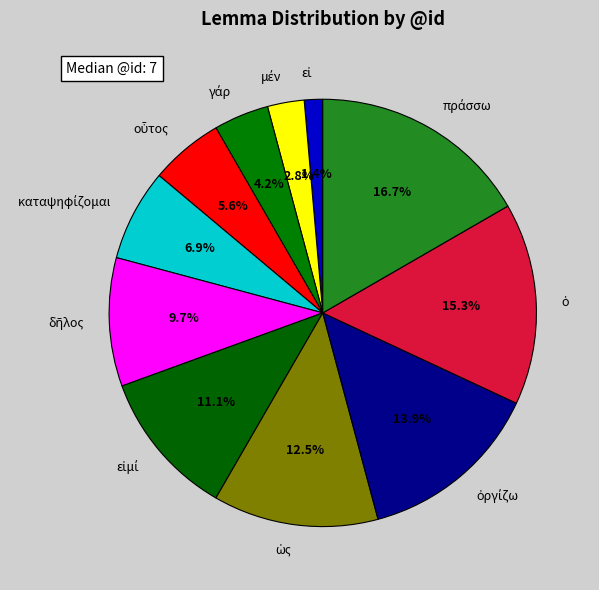

To the nearest percent, what is the difference between the largest and smallest slice percentages?

15%